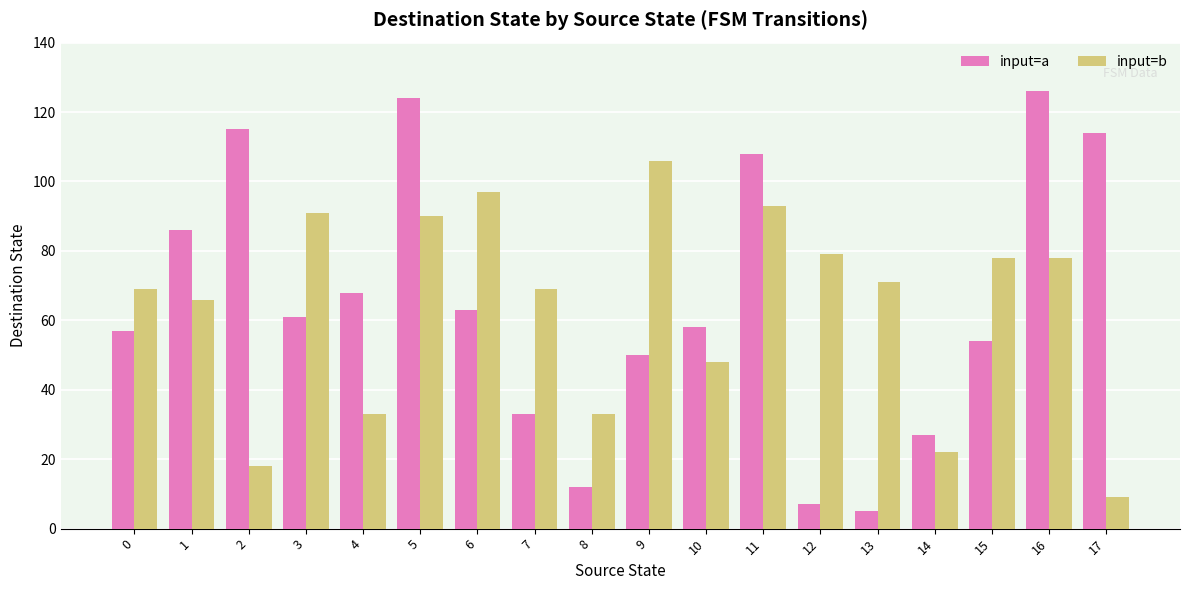

At which label does input=a reach its minimum?

13